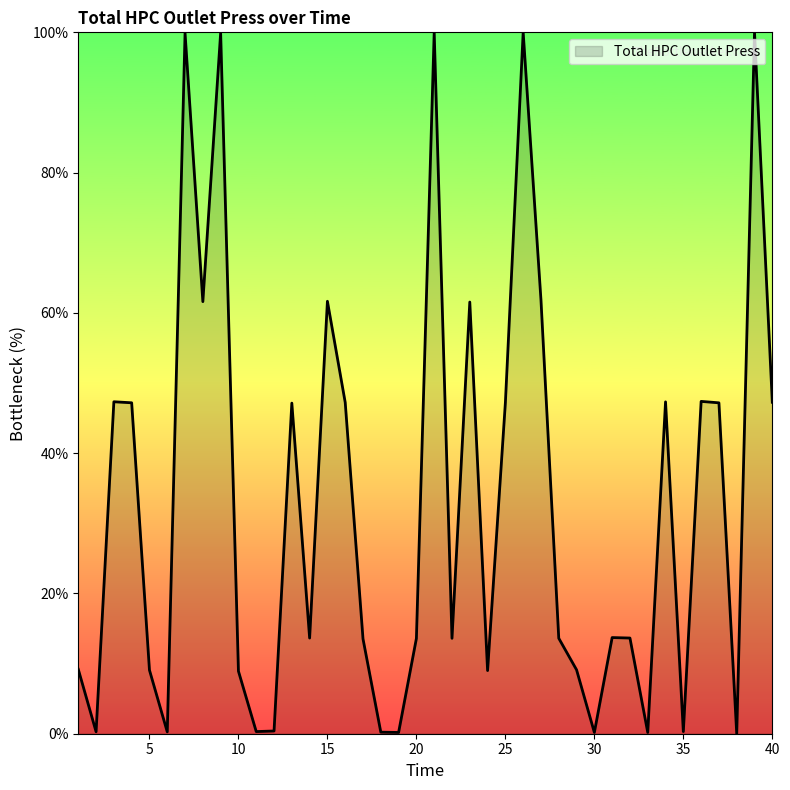

What is the difference between the maximum and minimum values?

100.0